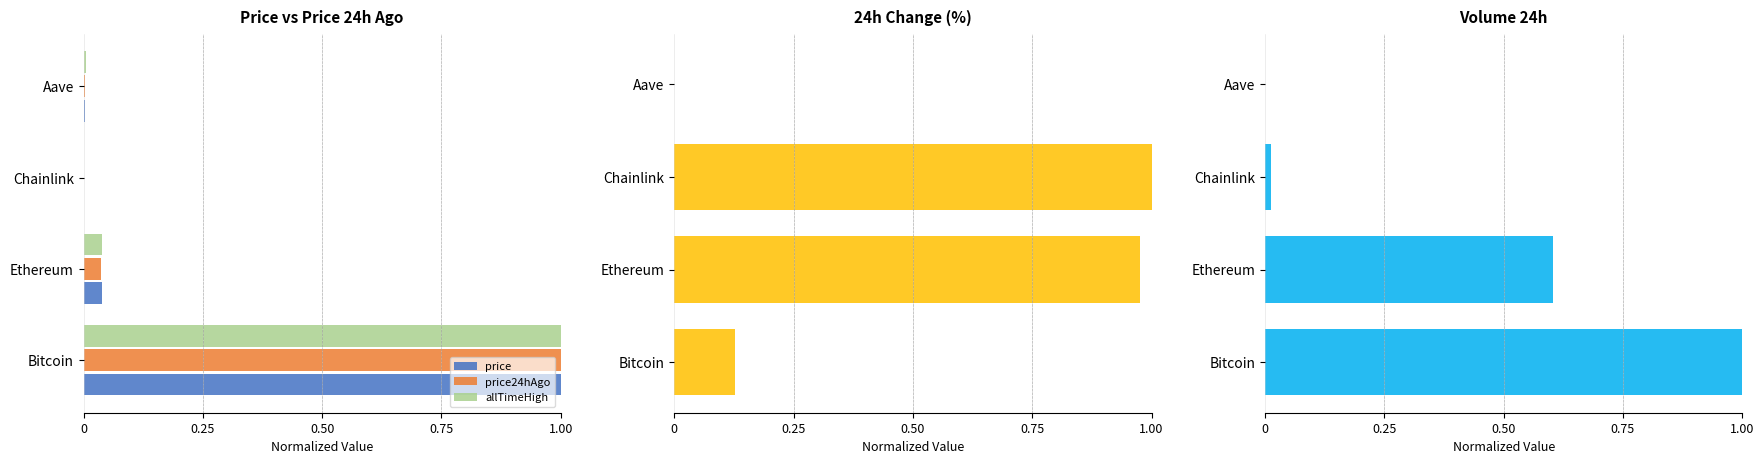

Which category has the highest value in the price24hAgo series?

Bitcoin